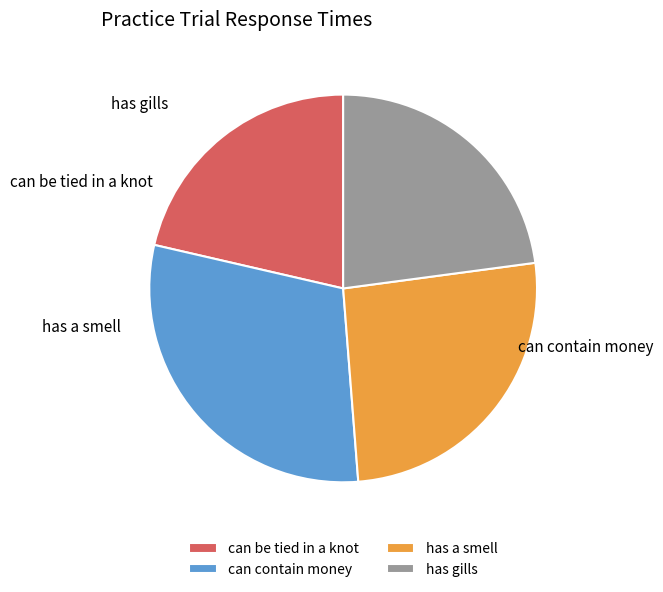

What percentage is the has a smell slice, to the nearest percent?

26%